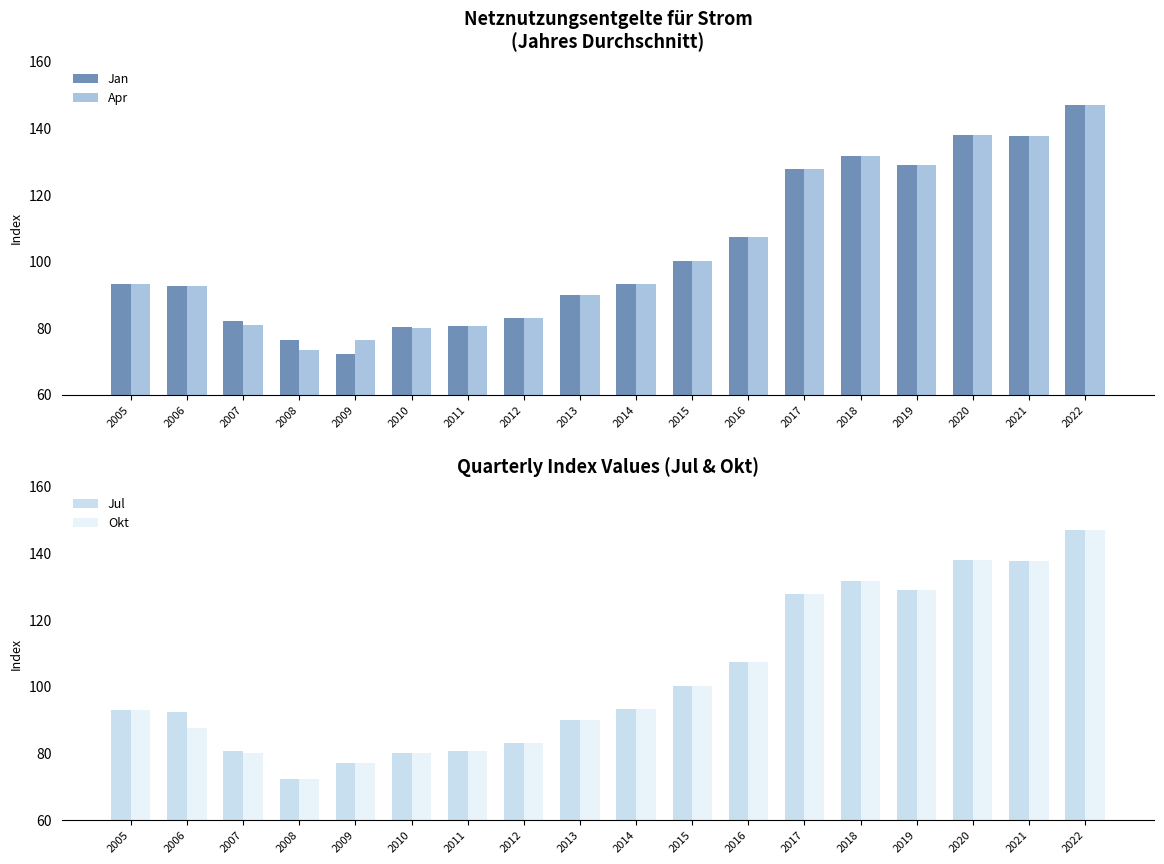

What is the value of the Apr bar at the 18th from the left?

147.0